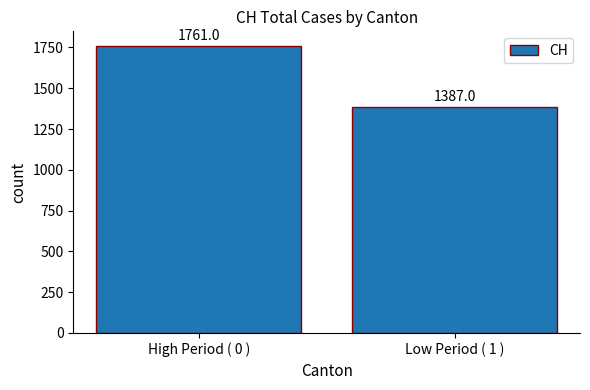

At which category does the chart reach its peak across all series?

High Period ( 0 )